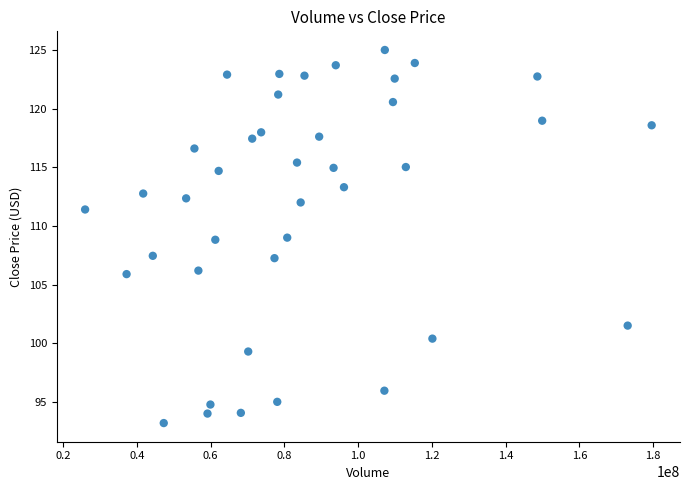

What is the range of Y values (max minus min)?

31.8